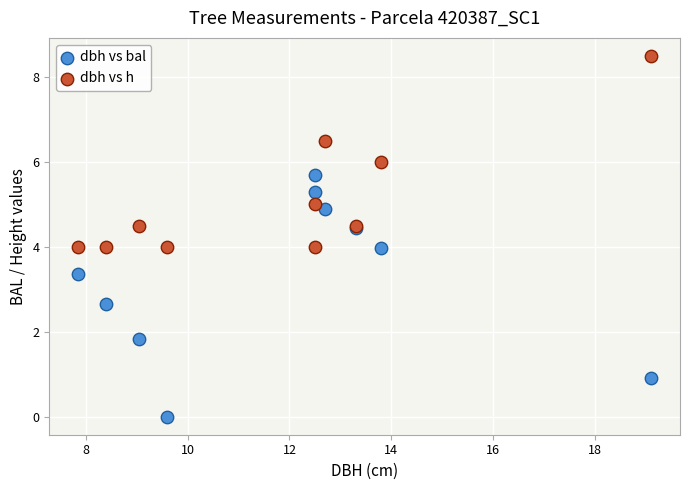

What are all the series names shown in the legend?

dbh vs bal, dbh vs h